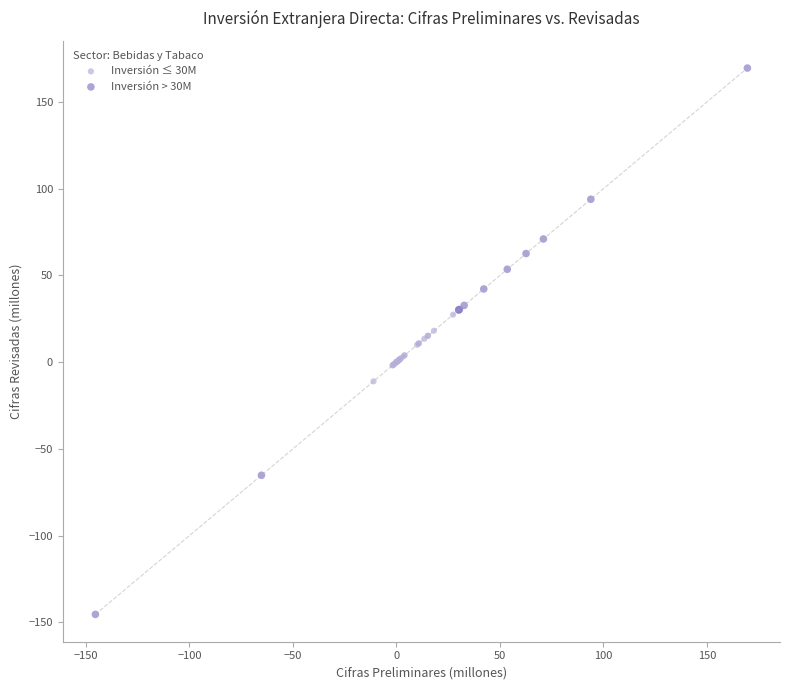

Which series has the largest Y range (max minus min)?

Inversión > 30M